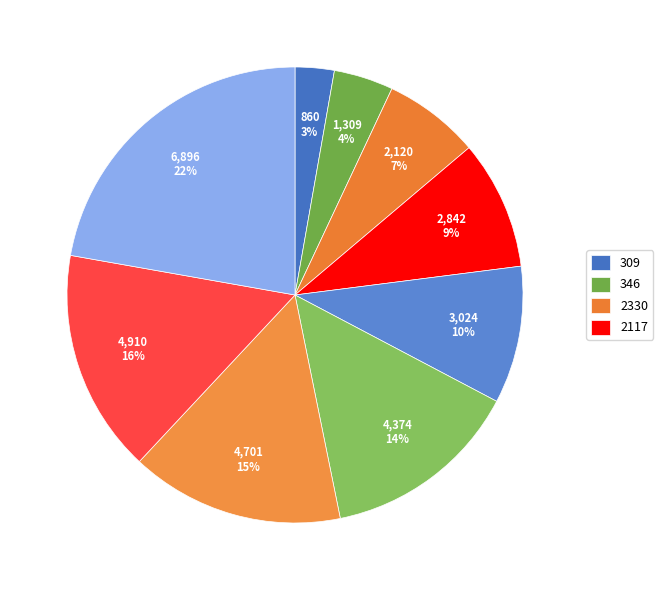

How many segments does this pie chart have?

9